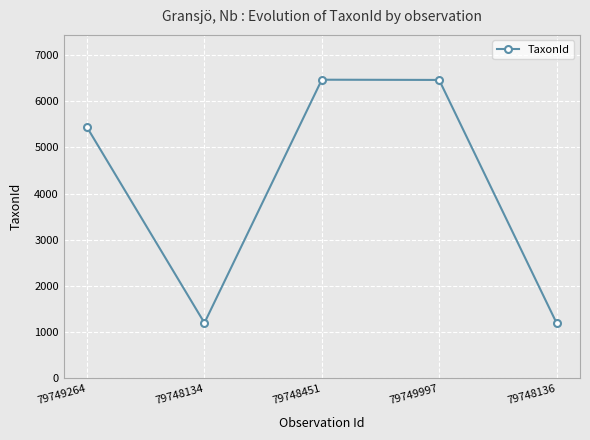

At which label is the value closest to 3832?

79749264